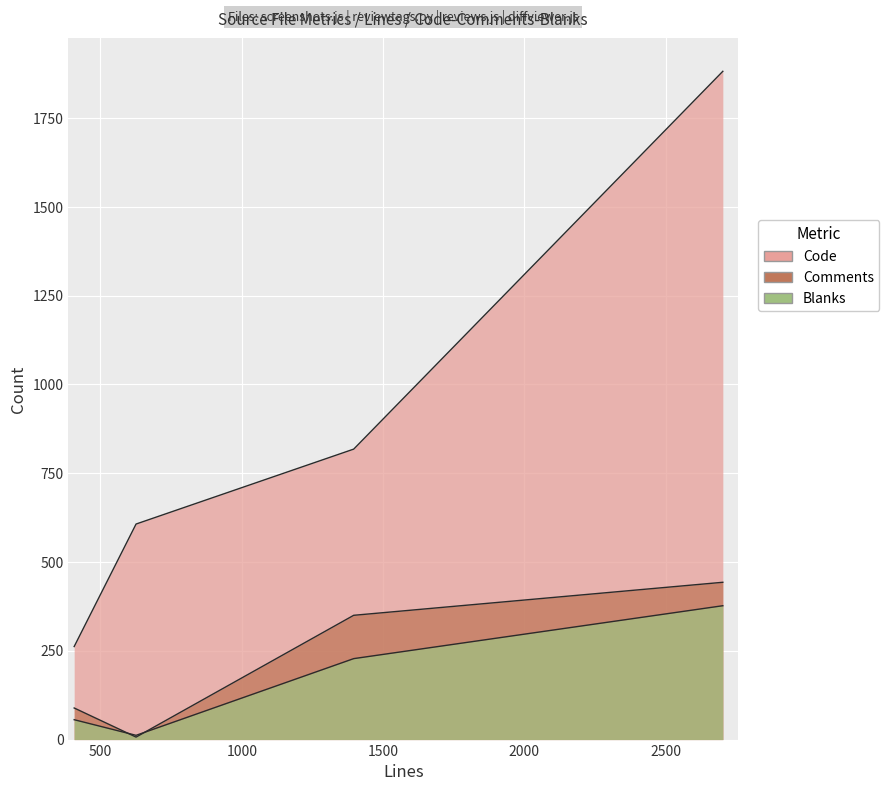

What position from the left is 626?

2